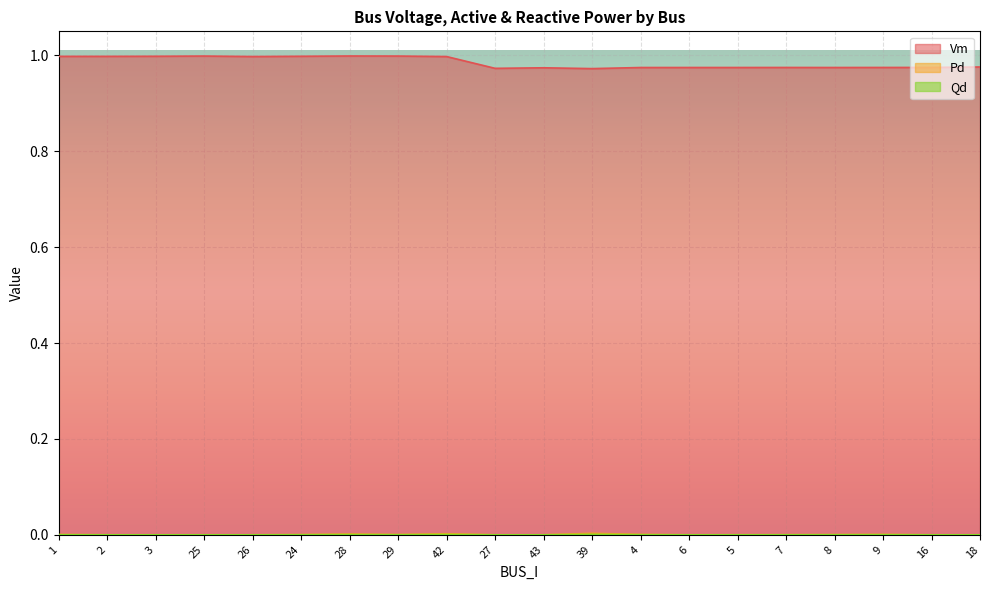

True or false: Pd and Vm cross at least once.

False